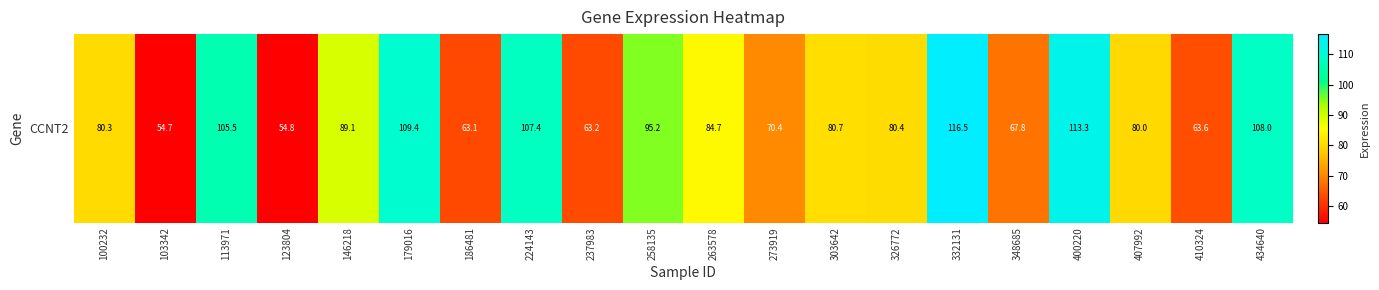

Is it true that the value at 224143 is 107.4?

True